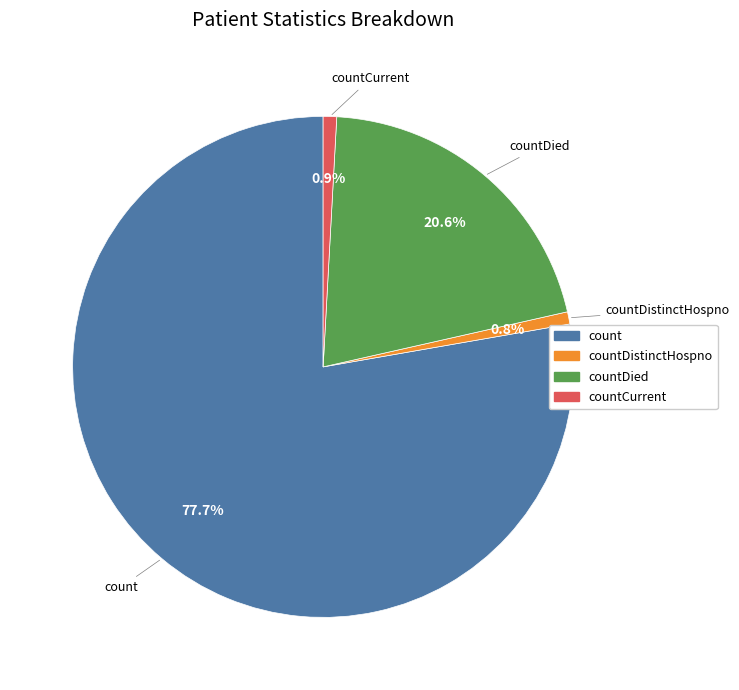

Count the number of slices in the pie.

4